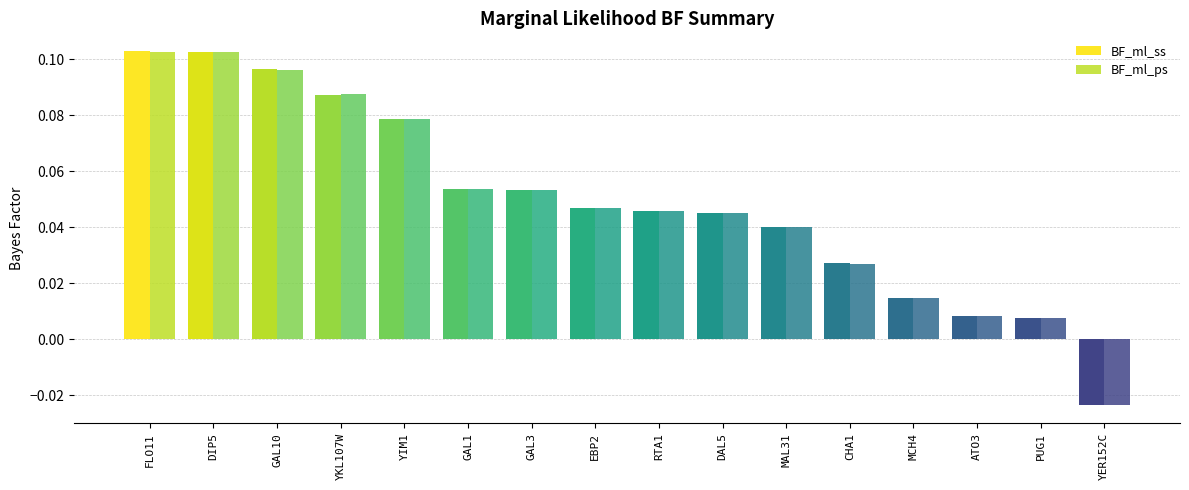

How many groups of bars are there?

16